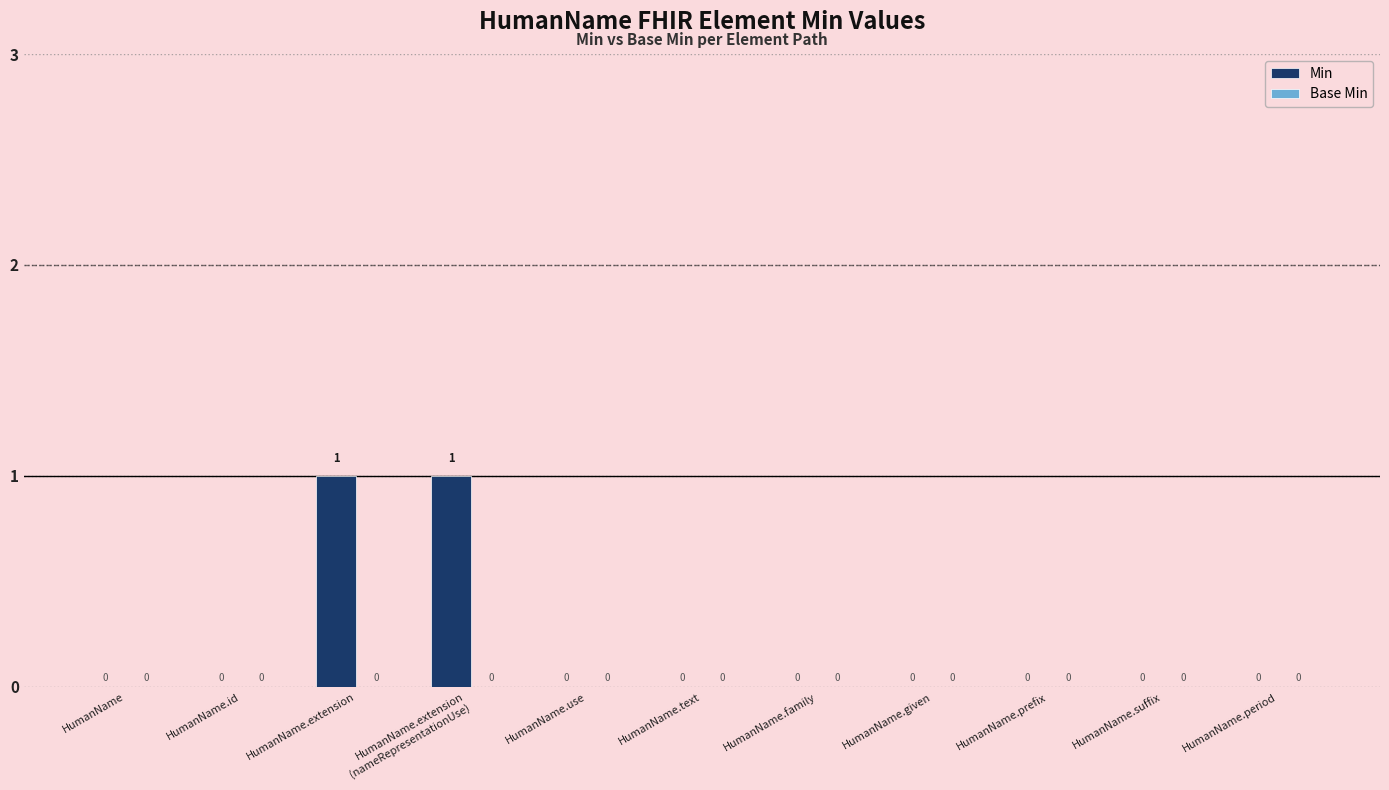

The value at HumanName.given is 0. True or false?

True